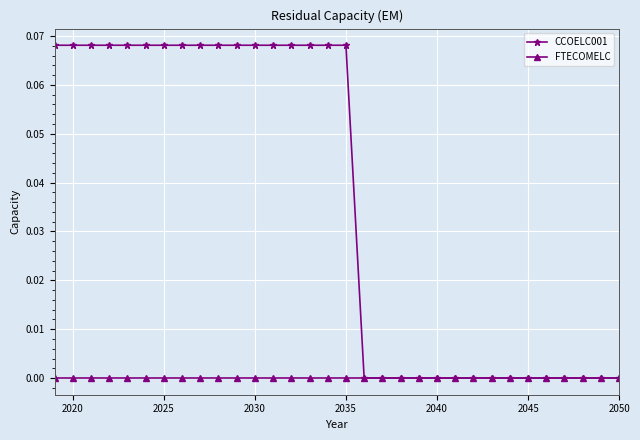

Which series has the widest spread of values?

CCOELC001